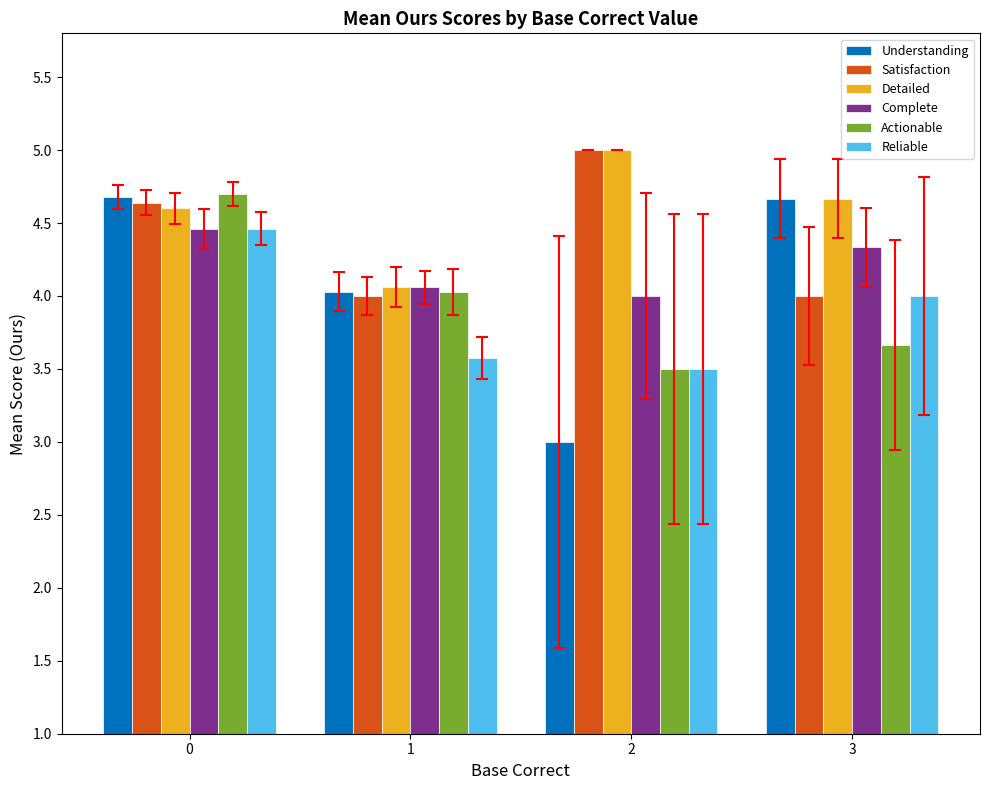

How many groups of bars are there?

4